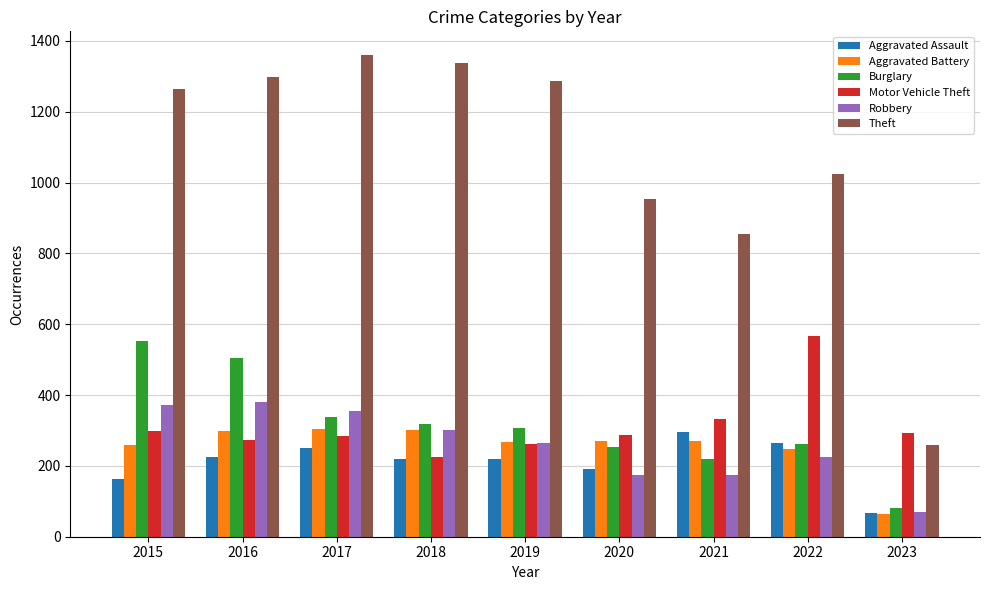

The value of Aggravated Assault at 2022 is 264. True or false?

True